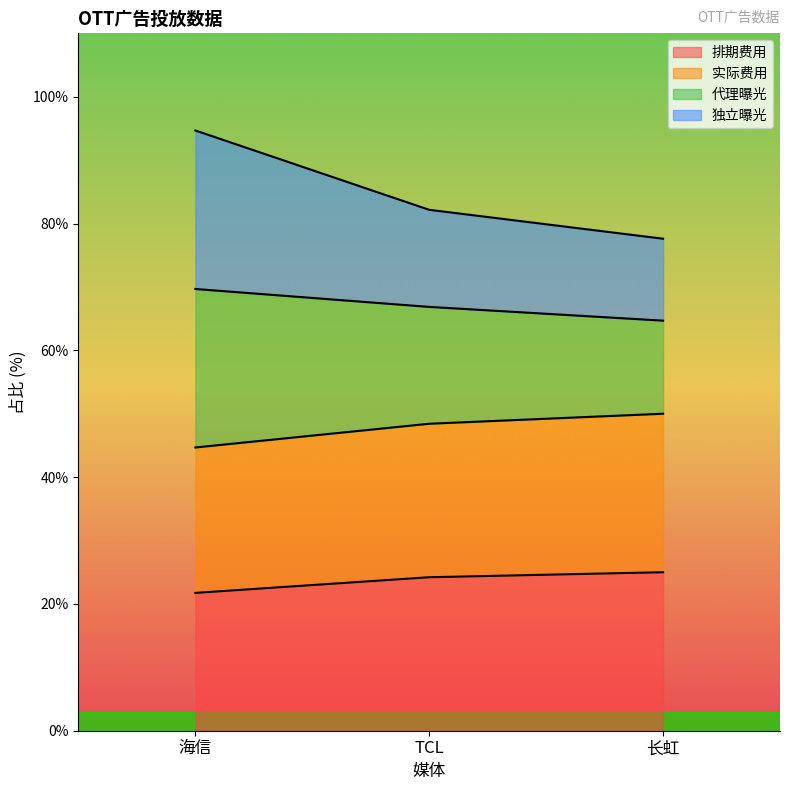

At which category is the sum across all series the highest?

海信